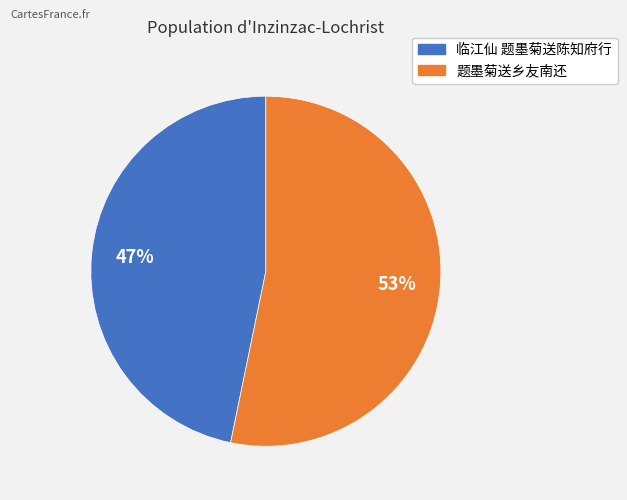

Is the sum of 临江仙 题墨菊送陈知府行 and 题墨菊送乡友南还 greater than half?

Yes